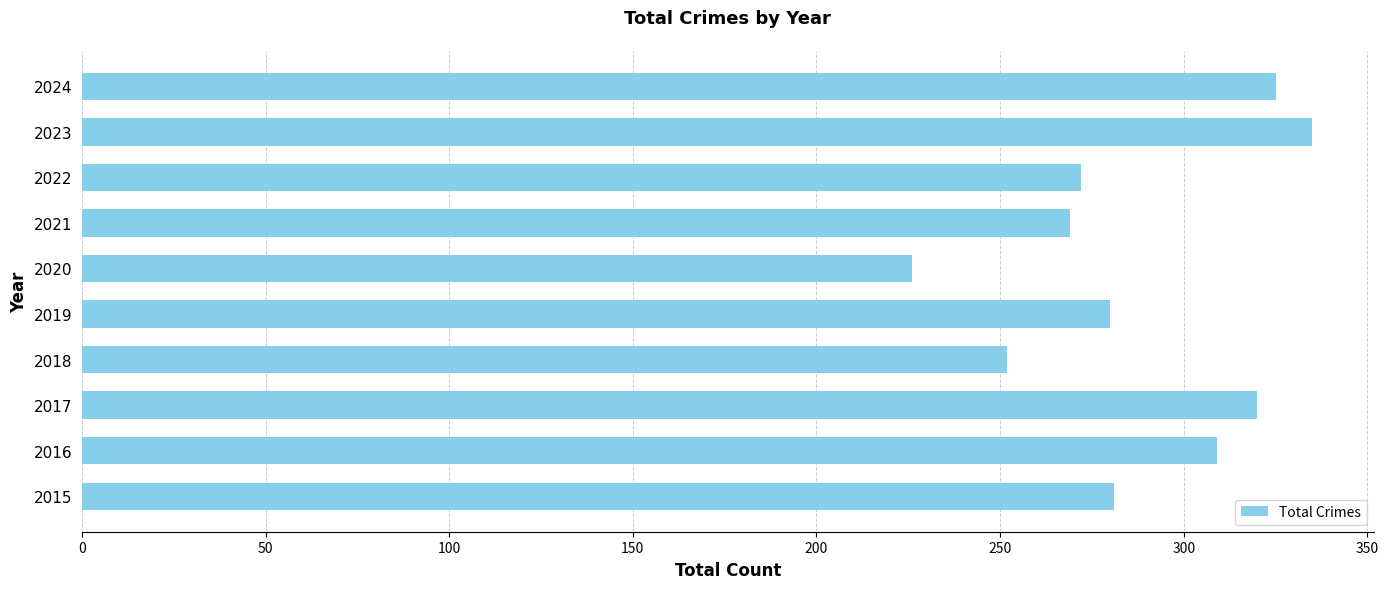

How many bars are there in total?

10